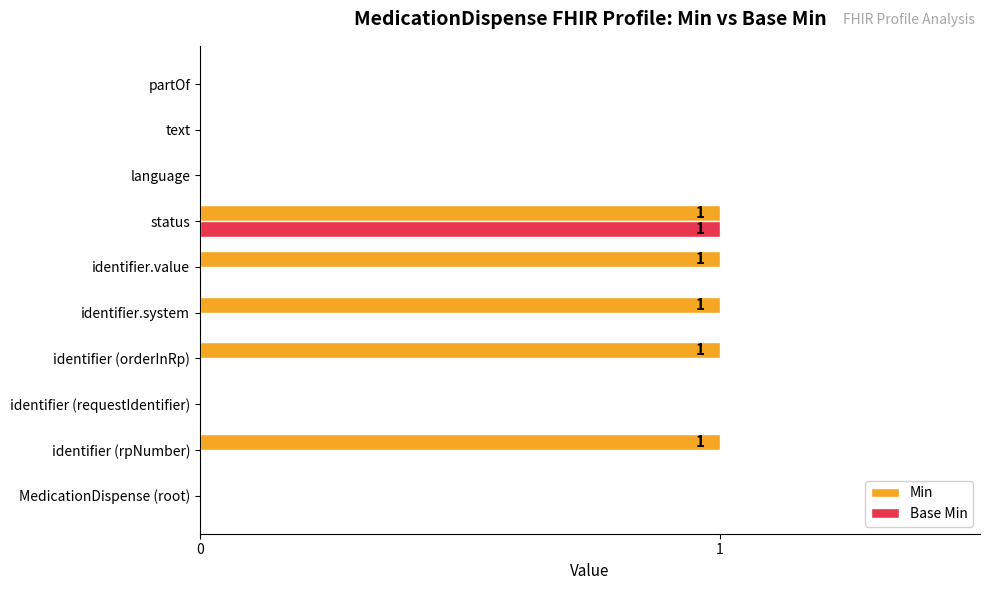

What is the maximum value shown in the chart?

1